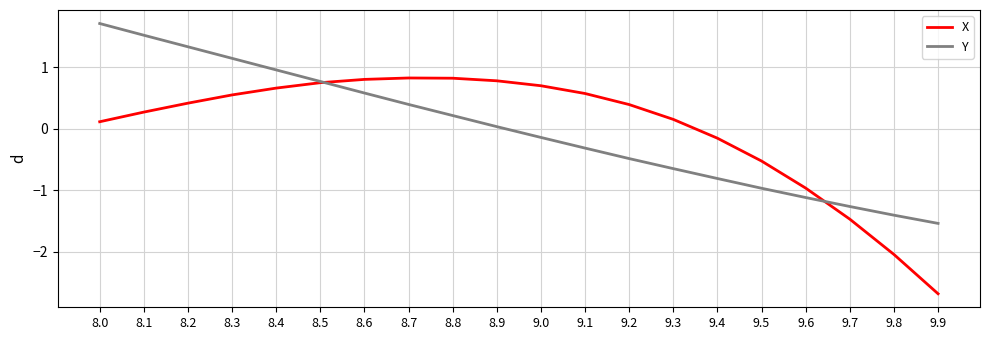

What is the spread (max minus min) of values at 8.8?

0.6